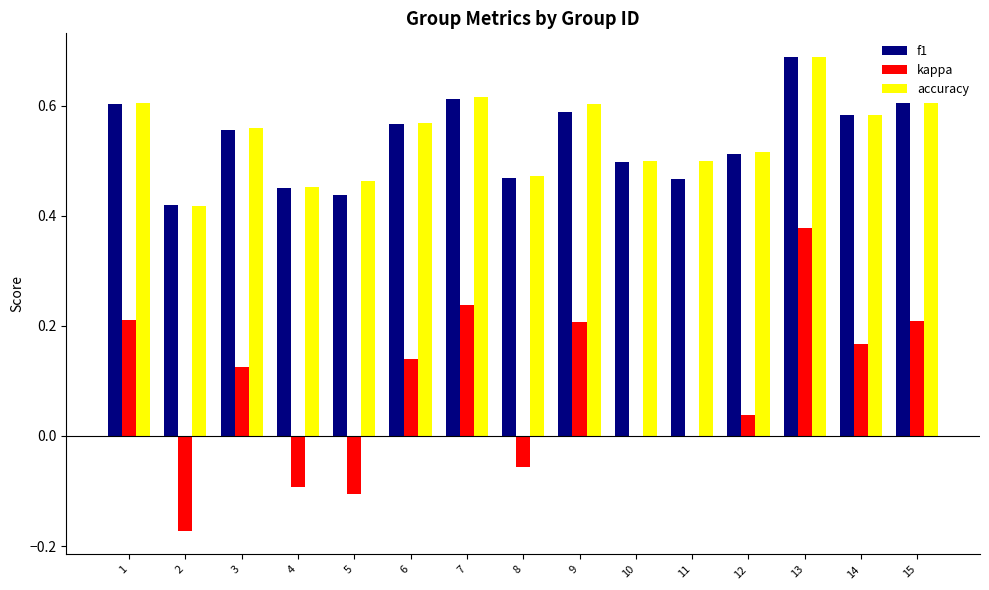

Count the number of categories in the chart.

15